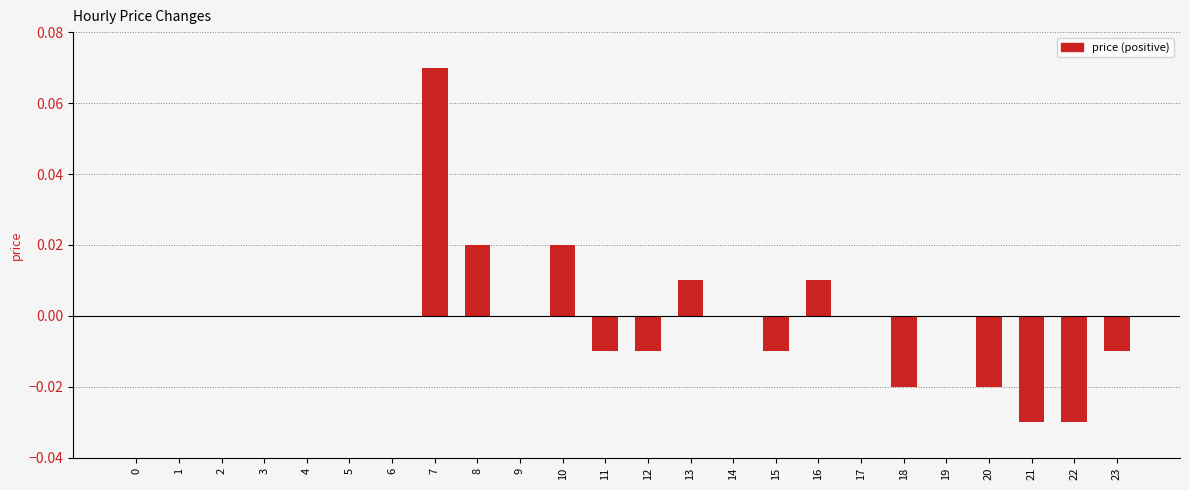

At 11, list the series in order from largest to smallest.

price (positive), price (negative)